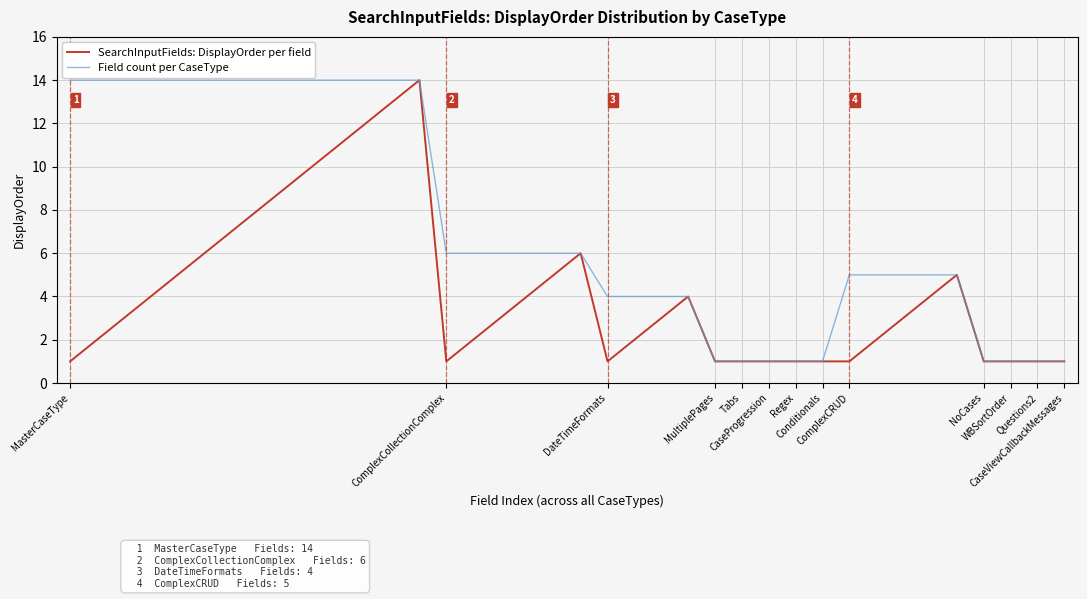

Which series has the largest total across all categories?

Field count per CaseType